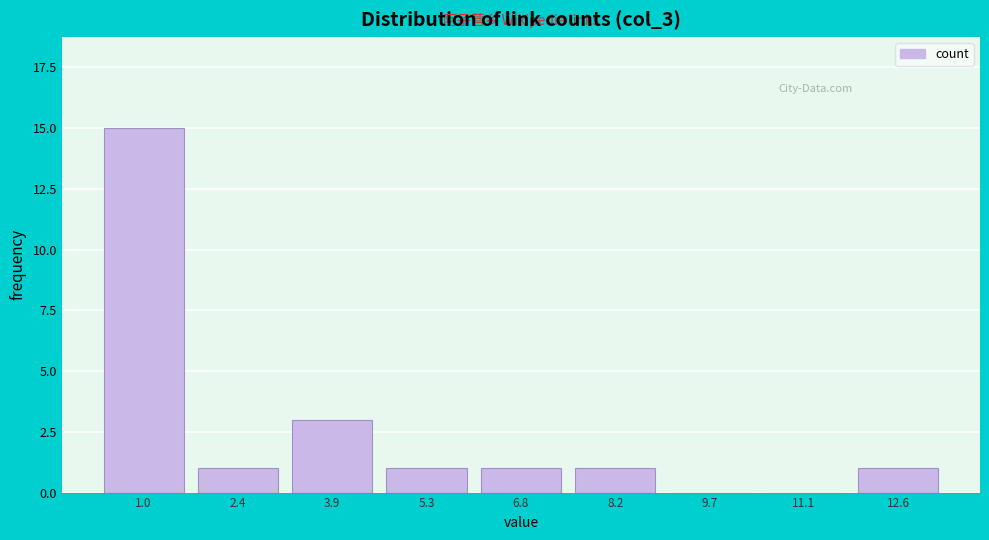

Reading right to left, list all the values displayed in this chart.

12.6=1	11.1=0	9.7=0	8.2=1	6.8=1	5.3=1	3.9=3	2.4=1	1.0=15